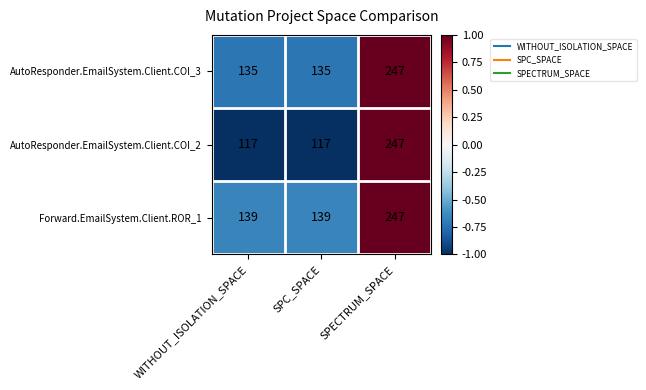

How many values in the AutoResponder.EmailSystem.Client.COI_2 series exceed 117?

1